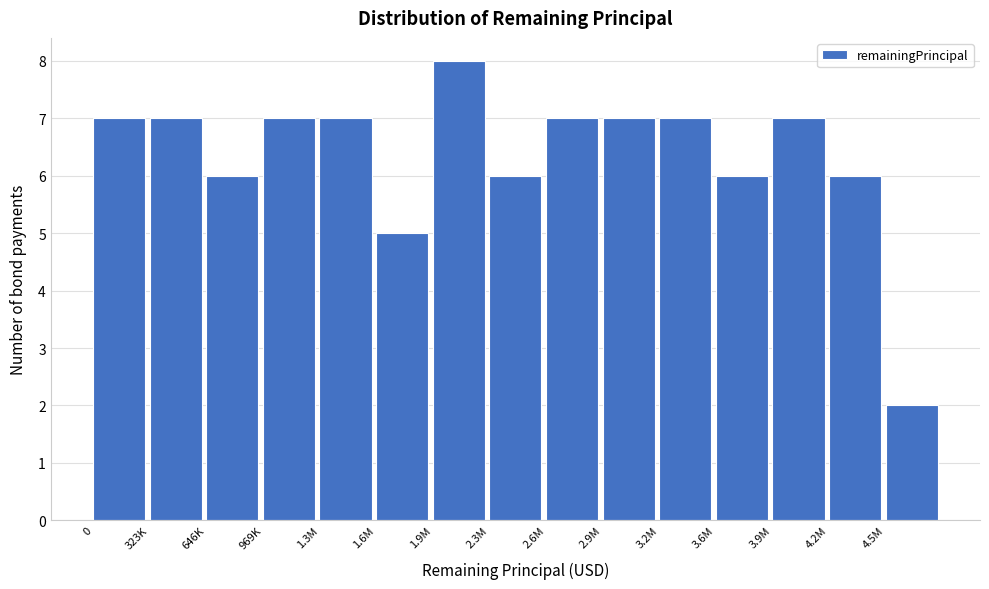

Reading right to left, extract all data points from this chart.

2	6	7	6	7	7	7	6	8	5	7	7	6	7	7